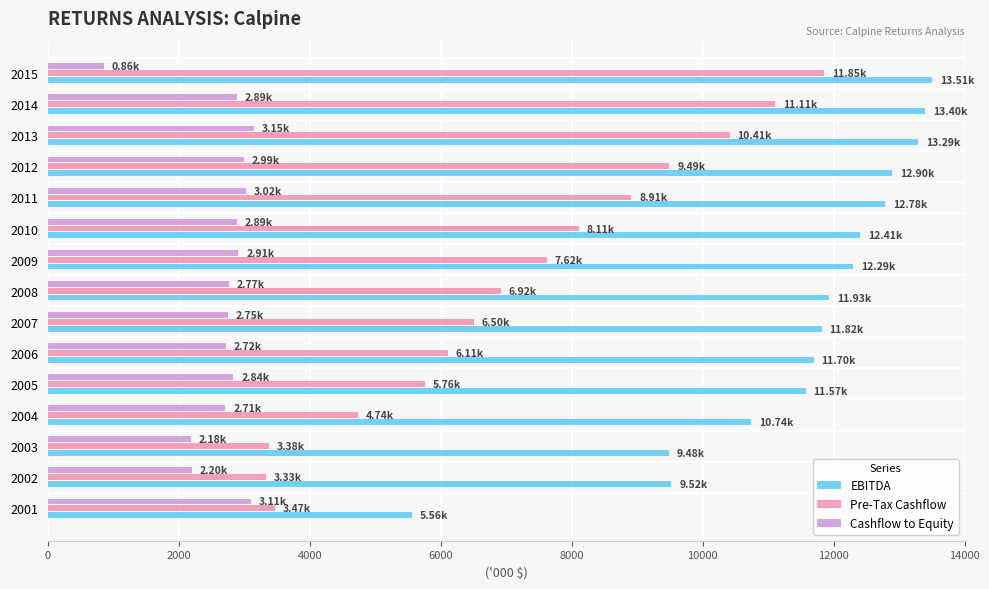

At how many categories does at least one series exceed 4587?

15